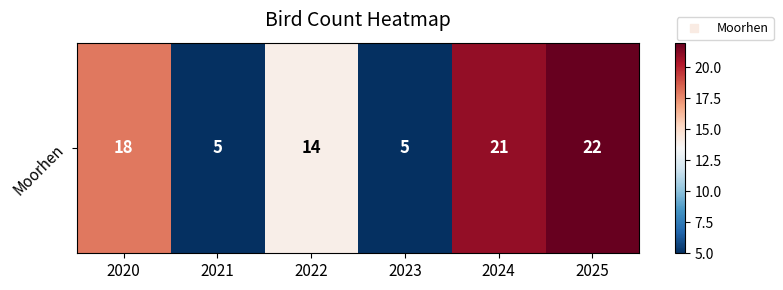

What is the sum of the values at 2020 and 2022?

32